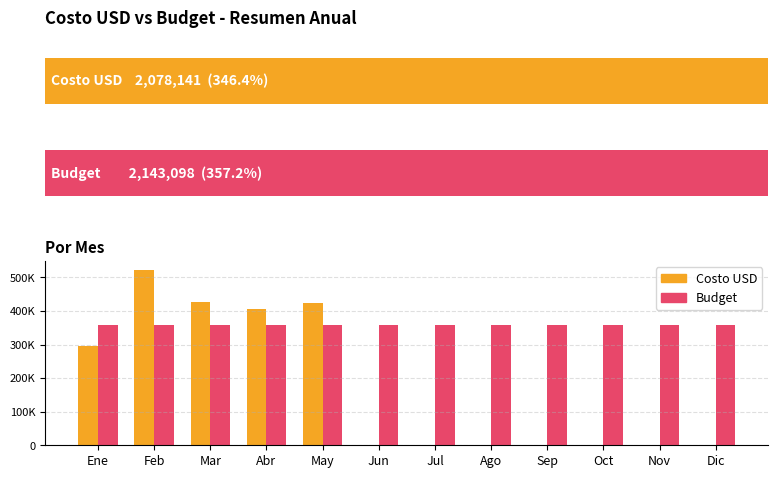

What is the total value across all series at Jul?

357183